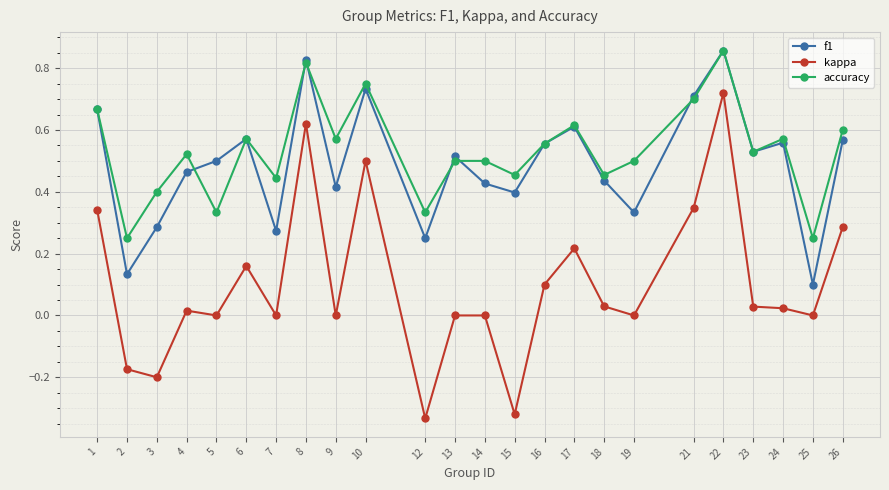

Which series has the largest range (max minus min)?

kappa